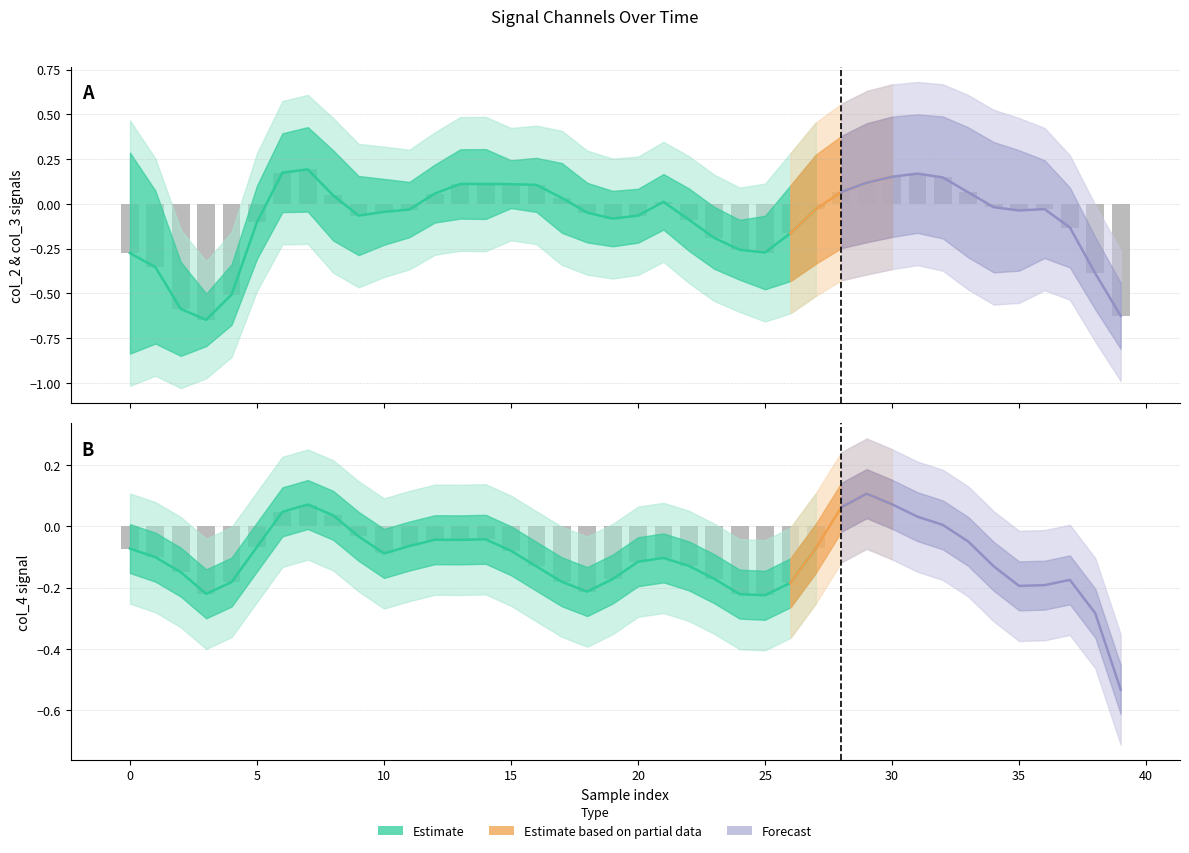

At how many categories does at least one series exceed 0?

24